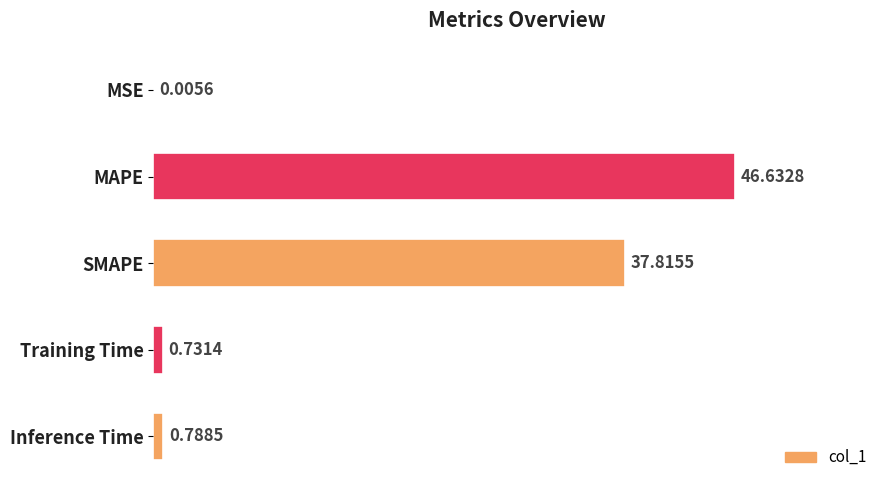

At which label is the value closest to 23?

SMAPE